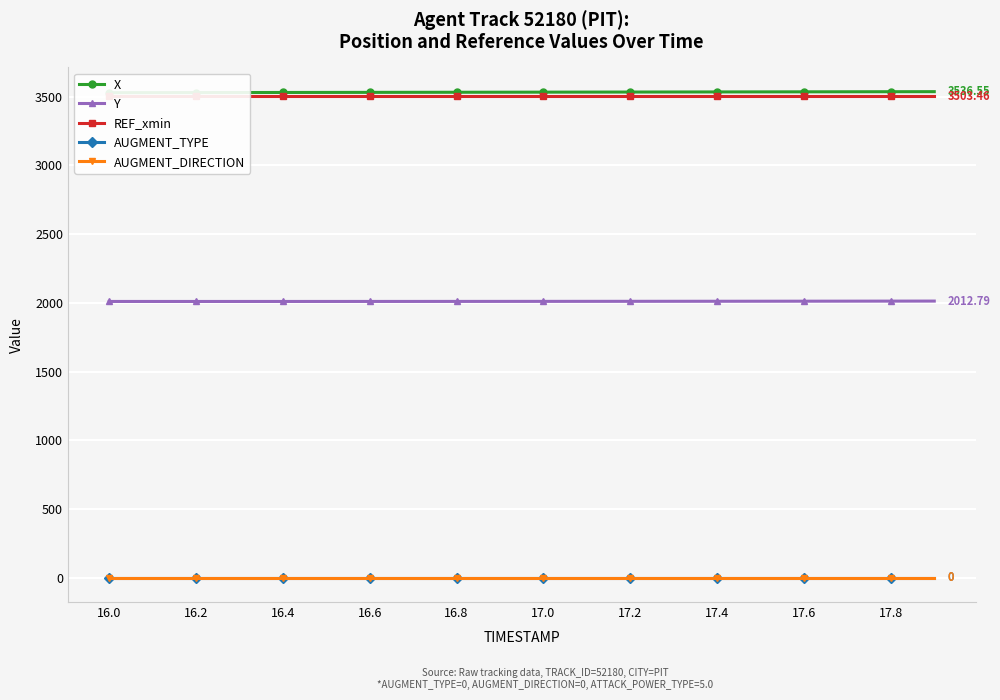

What is the spread (max minus min) of values at 16.2?

3529.6